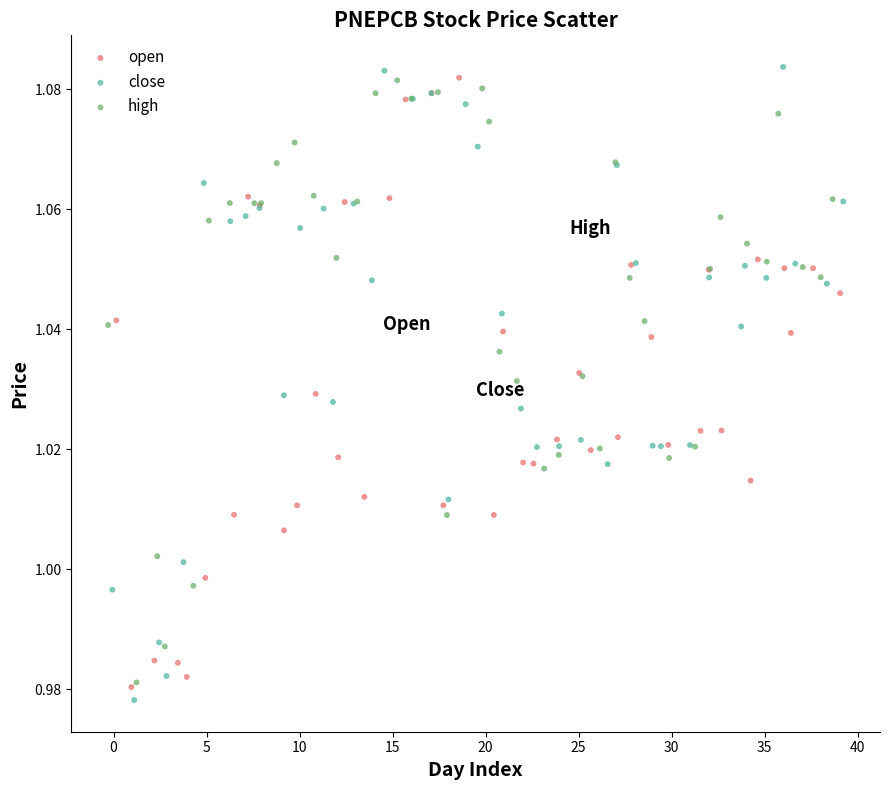

Which series reaches the maximum Y coordinate?

close